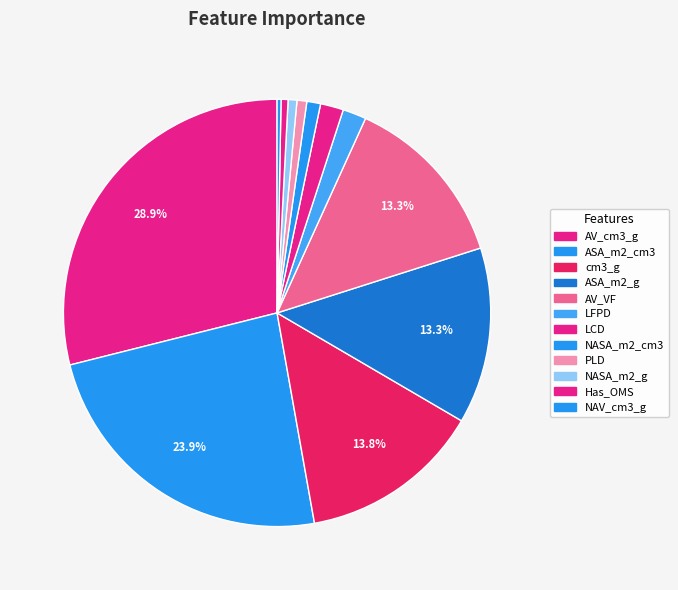

How many segments does this pie chart have?

12